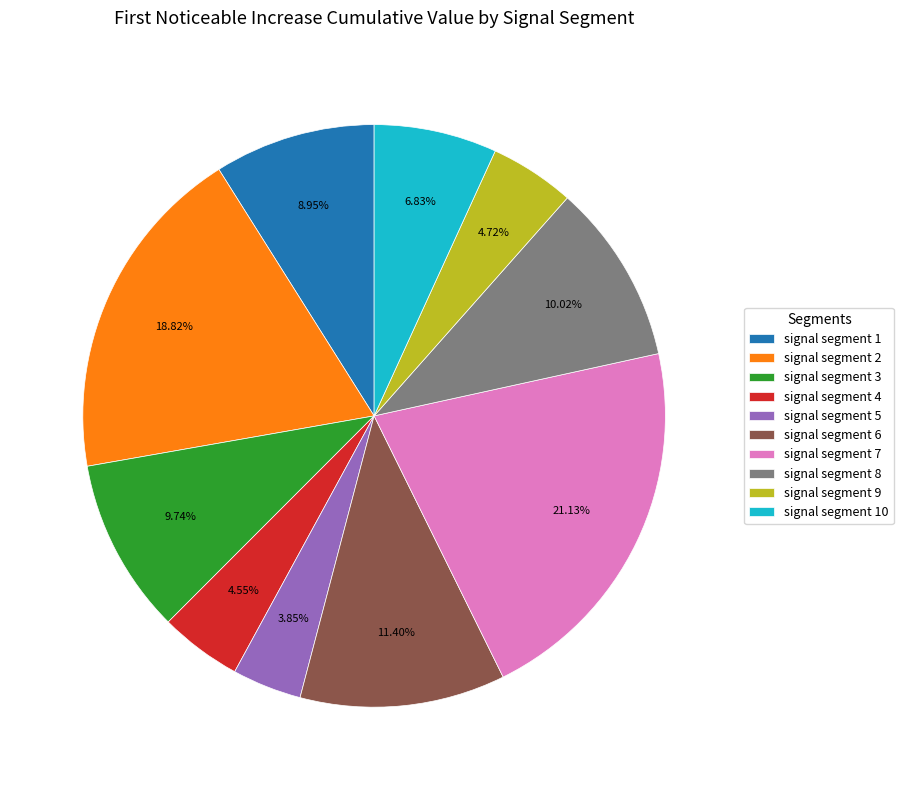

True or false: signal segment 4 accounts for 16% of the total.

False